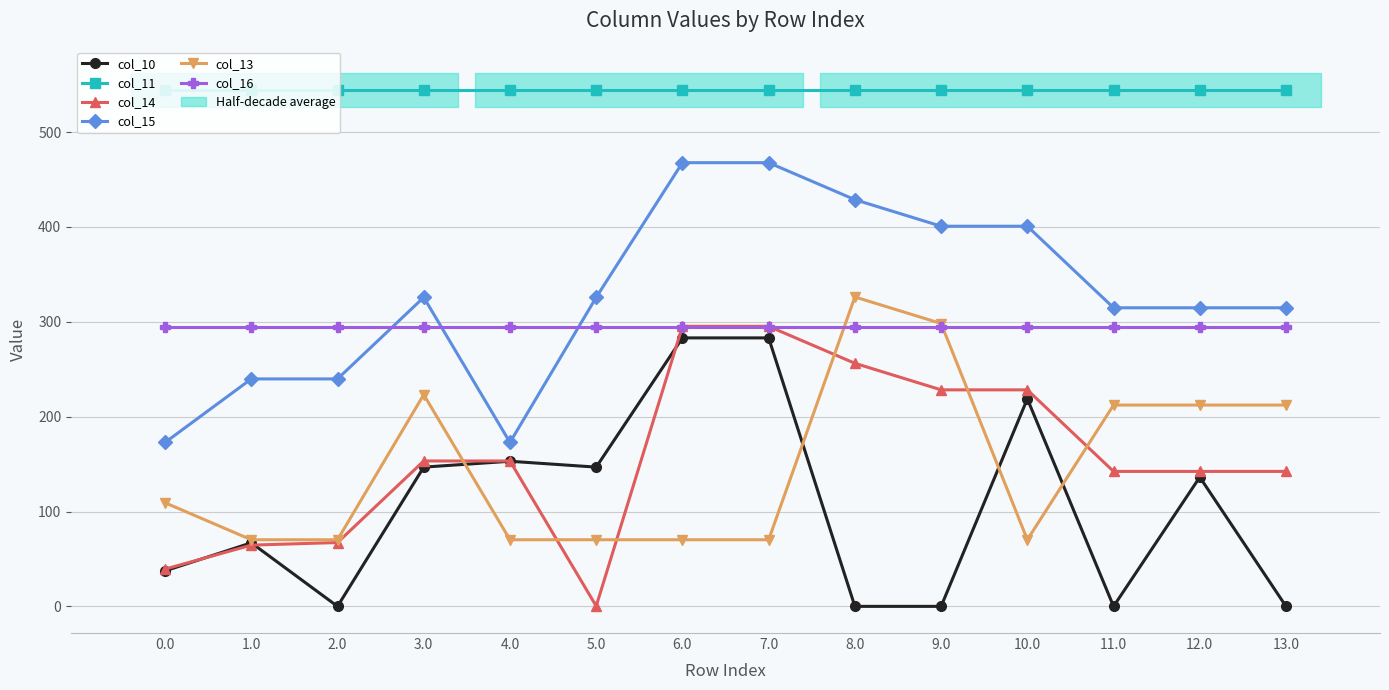

How many categories are shown in the chart?

14